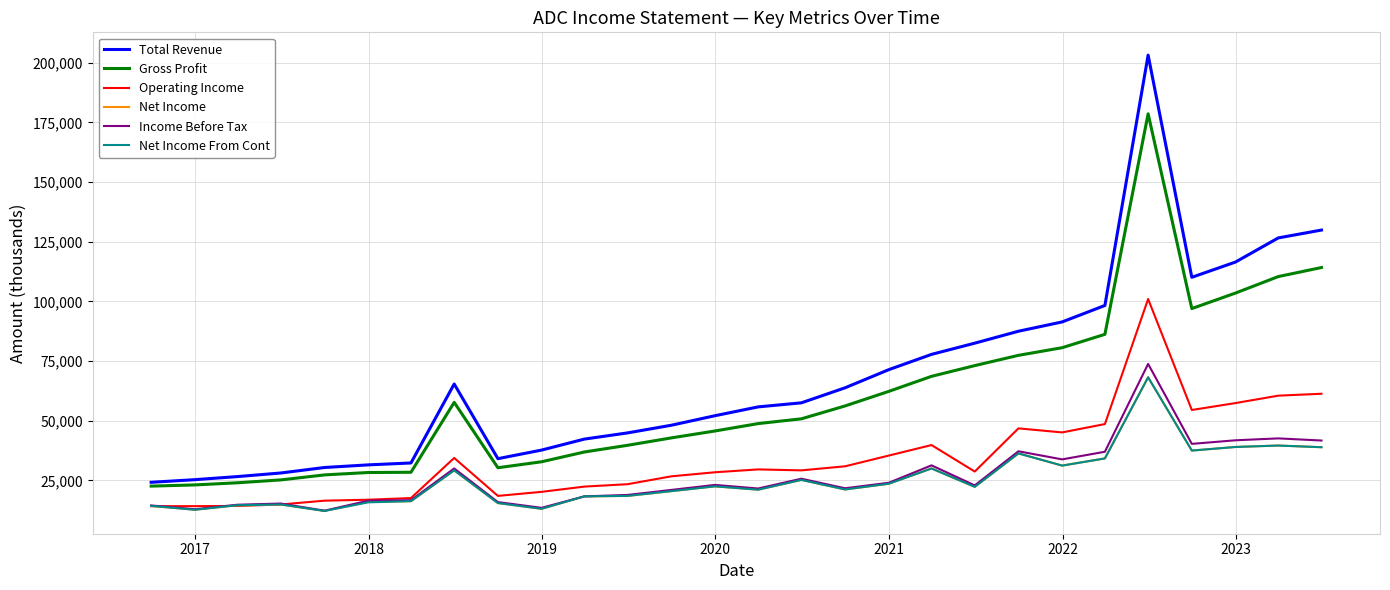

What is the lowest value of the Net Income series?

12200